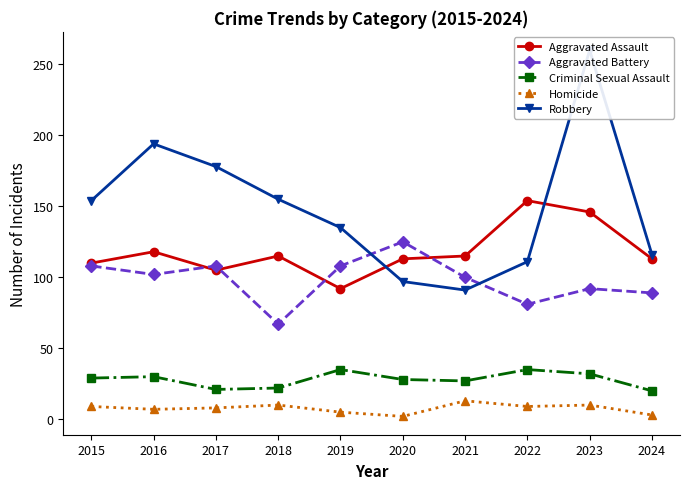

Reading right to left, list all the values displayed in this chart.

Aggravated Assault: 2024=113	2023=146	2022=154	2021=115	2020=113	2019=92	2018=115	2017=105	2016=118	2015=110
Aggravated Battery: 2024=89	2023=92	2022=81	2021=100	2020=125	2019=108	2018=67	2017=108	2016=102	2015=108
Criminal Sexual Assault: 2024=20	2023=32	2022=35	2021=27	2020=28	2019=35	2018=22	2017=21	2016=30	2015=29
Homicide: 2024=3	2023=10	2022=9	2021=13	2020=2	2019=5	2018=10	2017=8	2016=7	2015=9
Robbery: 2024=116	2023=260	2022=111	2021=91	2020=97	2019=135	2018=155	2017=178	2016=194	2015=154